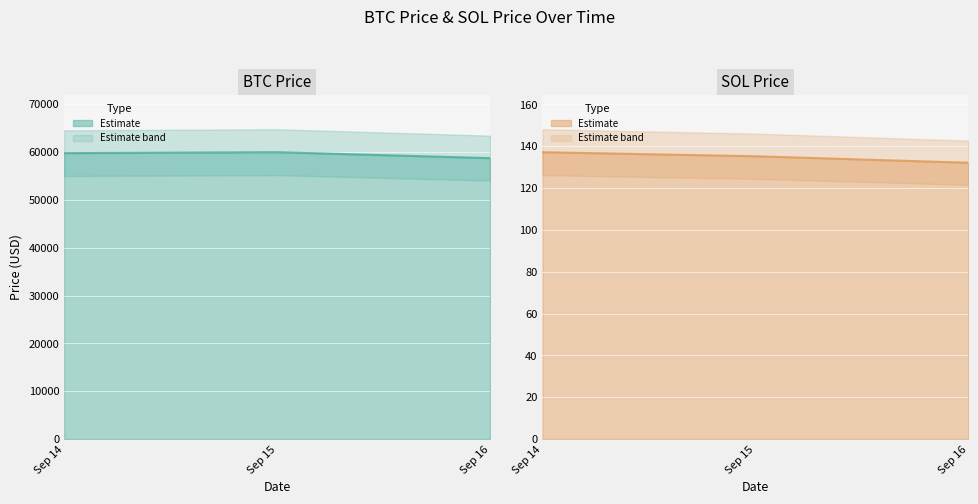

List the series in order of their peak value, lowest first.

SOL Price (line), BTC Price (line)